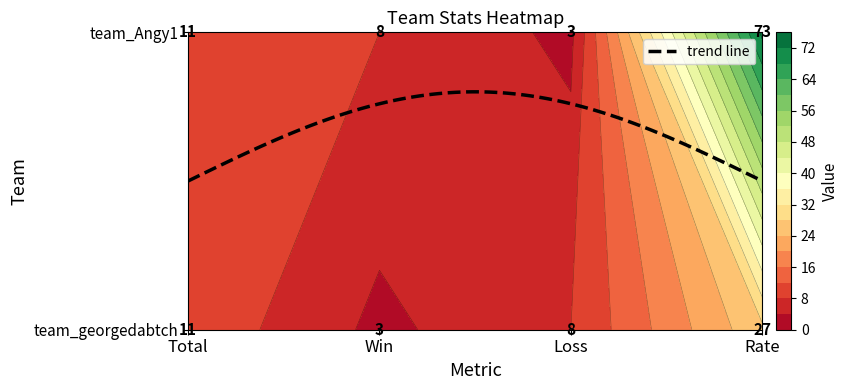

At which label does team_Angy1 first exceed 11?

Rate